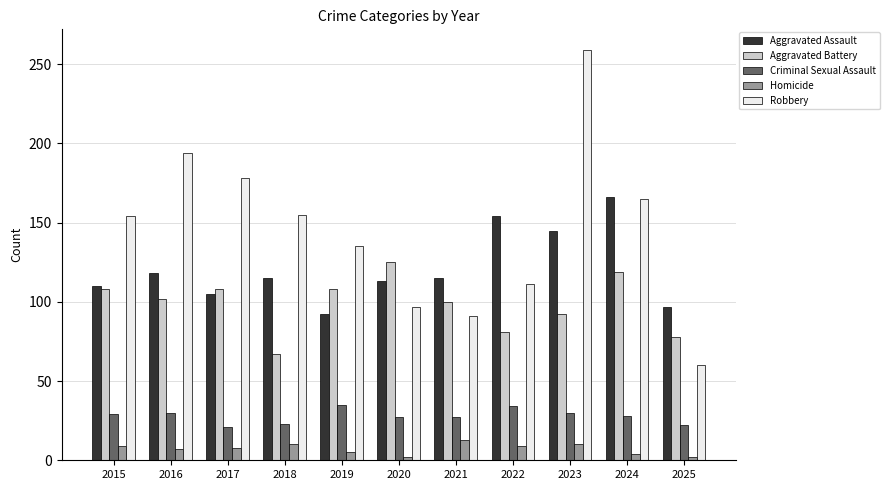

What is the difference between the highest and lowest values at 2025?

95